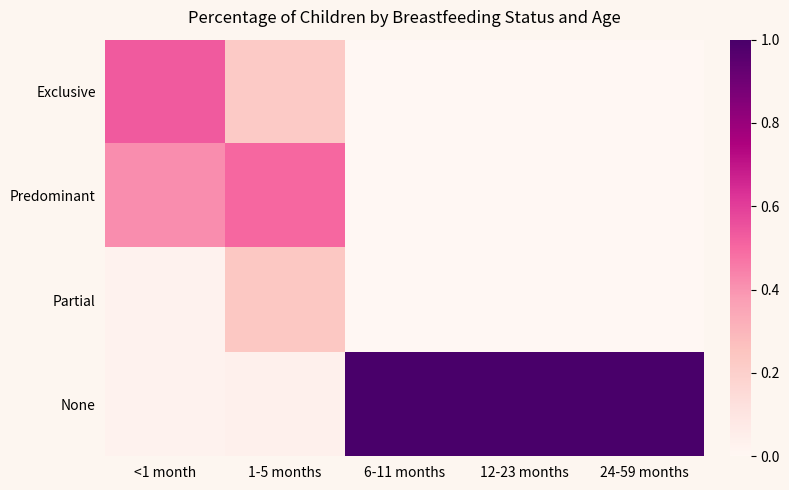

What is the total value across all series at 24-59 months?

1.0